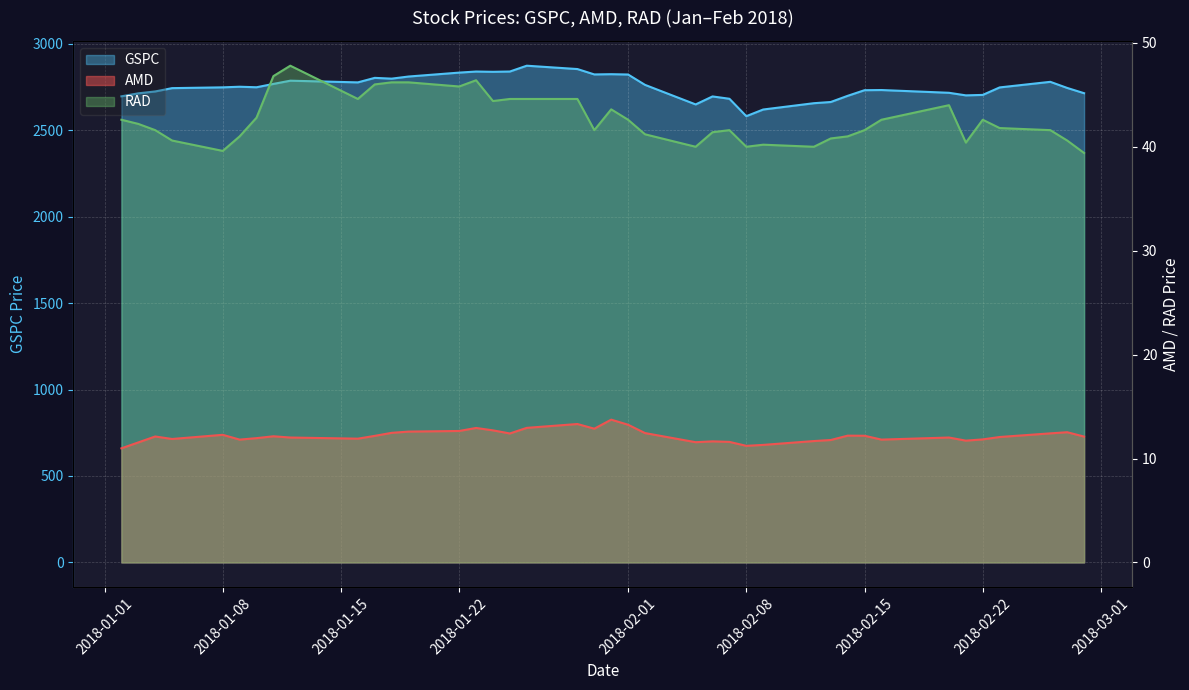

What are all the series names shown in the legend?

GSPC, AMD, RAD